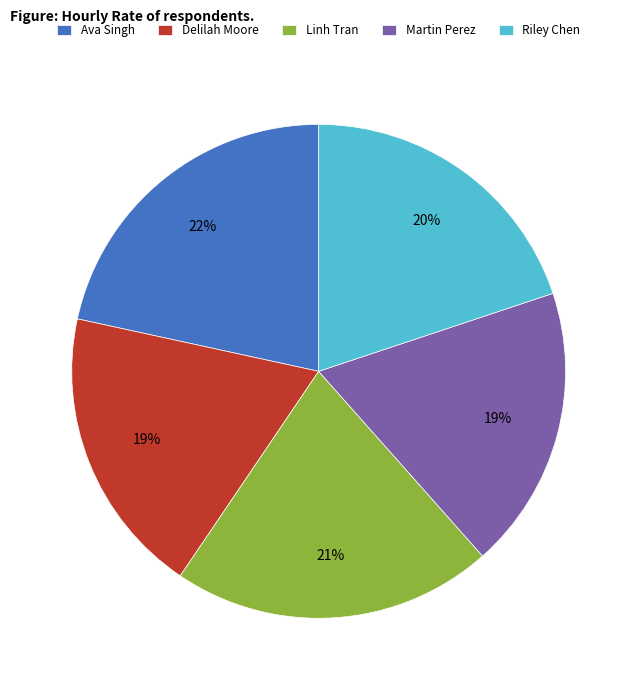

Does Linh Tran represent more than half of the total?

No